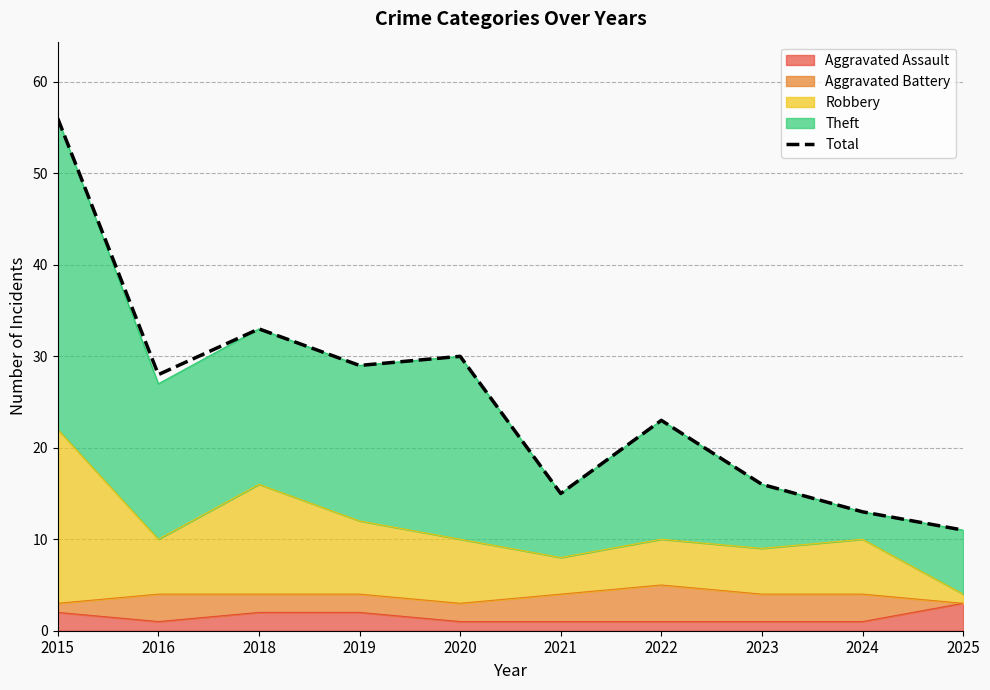

What is the change in value from 2019 to 2024?

-16